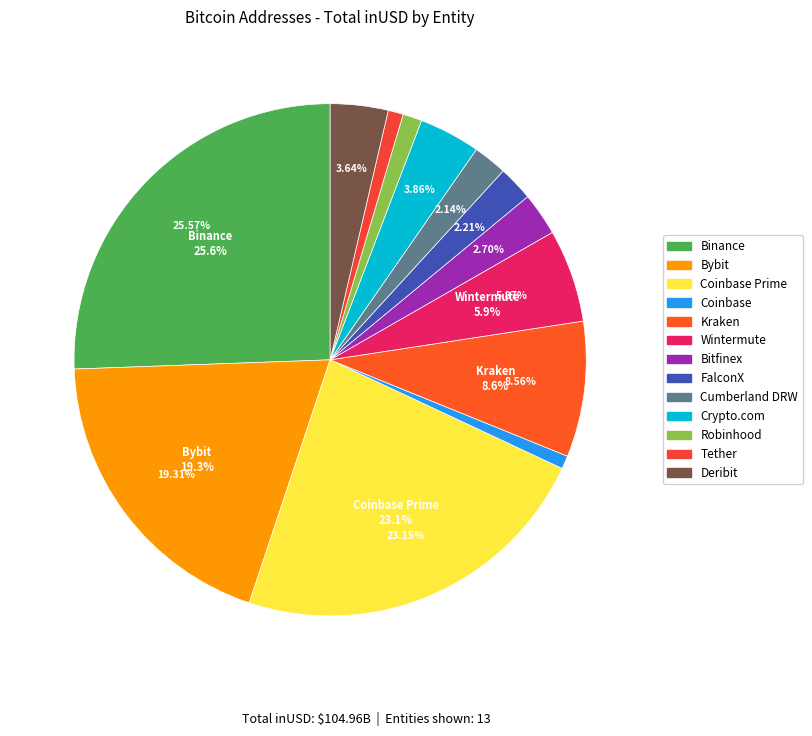

Is it true that FalconX is 1% of the pie?

False